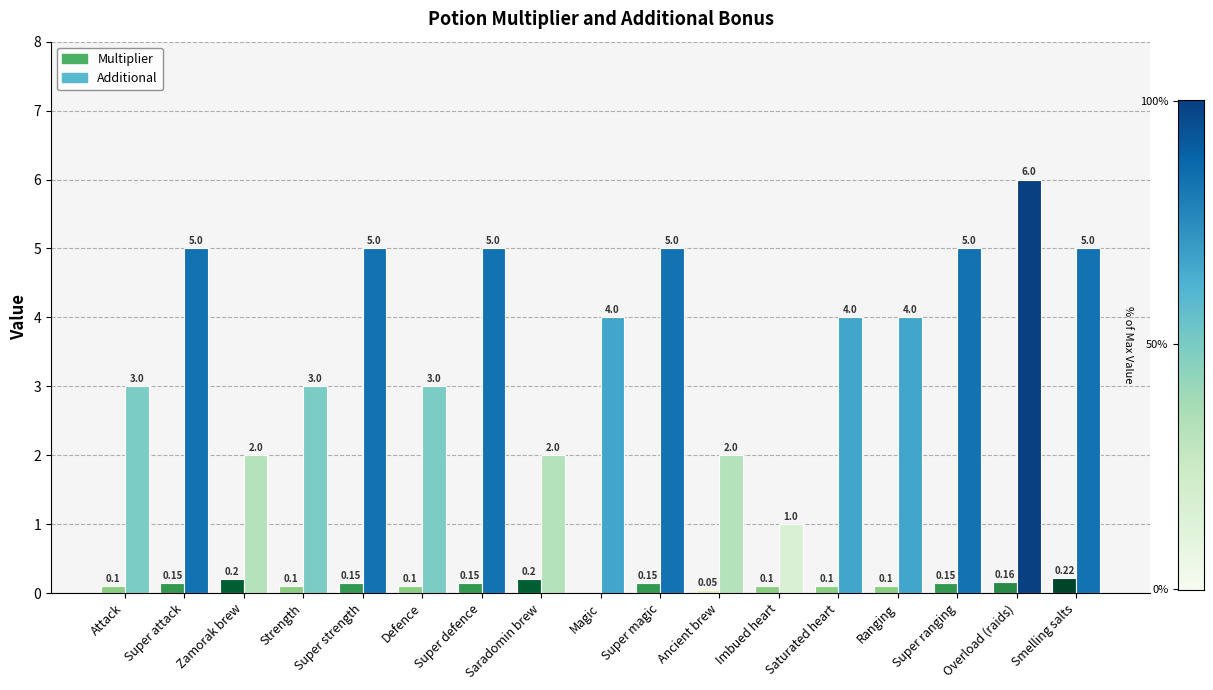

Reading left to right, extract all data points from this chart.

Multiplier: 0.1	0.1	0.2	0.1	0.1	0.1	0.1	0.2	0.0	0.1	0.1	0.1	0.1	0.1	0.1	0.2	0.2
Additional: 3.0	5.0	2.0	3.0	5.0	3.0	5.0	2.0	4.0	5.0	2.0	1.0	4.0	4.0	5.0	6.0	5.0